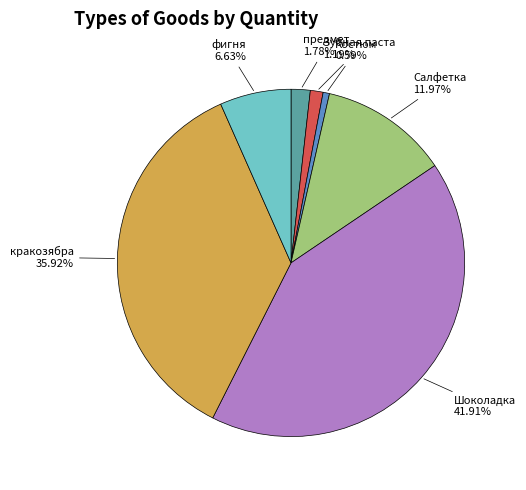

To the nearest percent, what is the average slice percentage?

14%